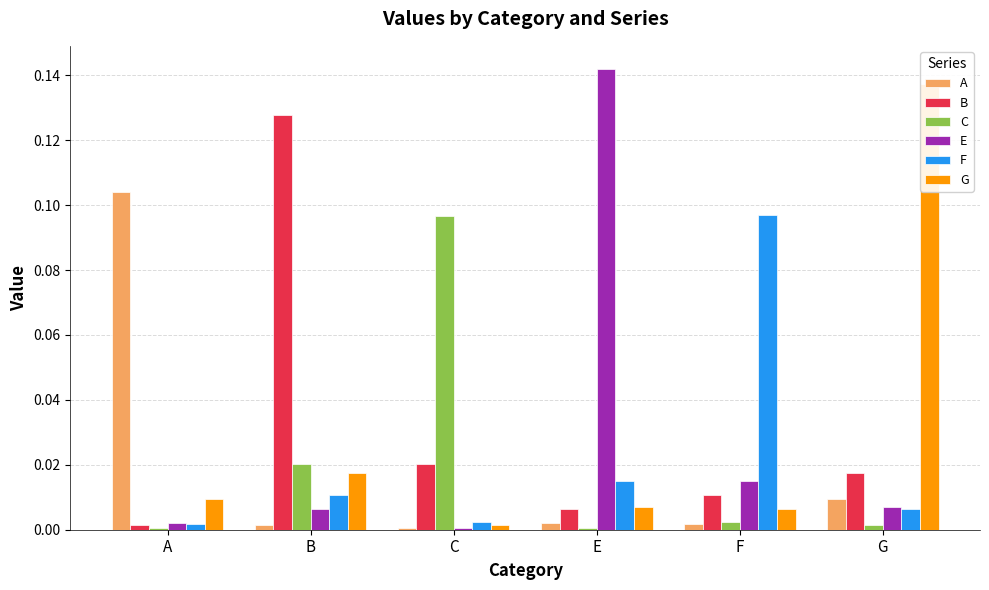

What is the difference between the A values at A and C?

0.1